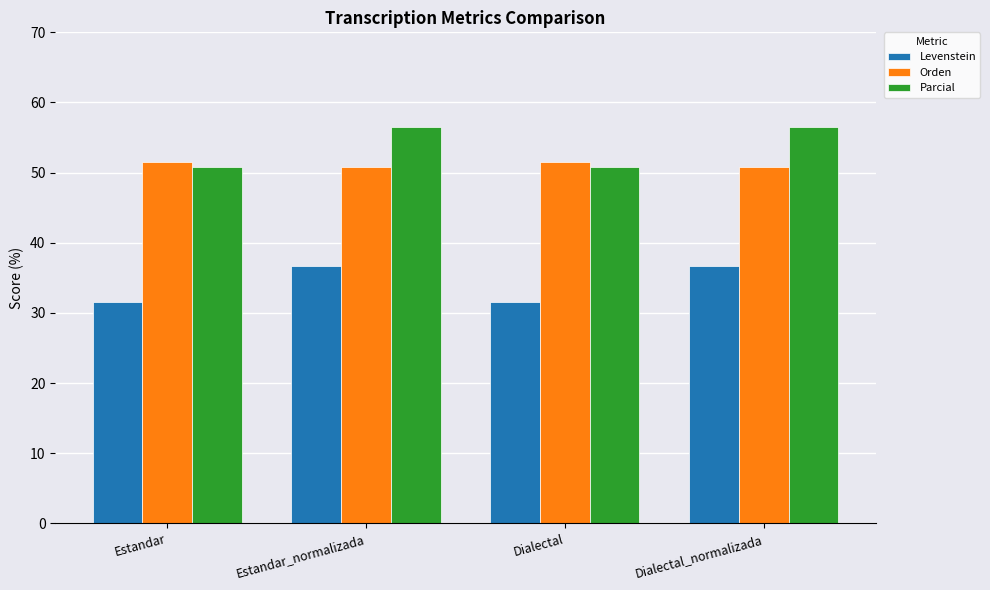

Is it true that Orden equals 19.9 at Estandar_normalizada?

False